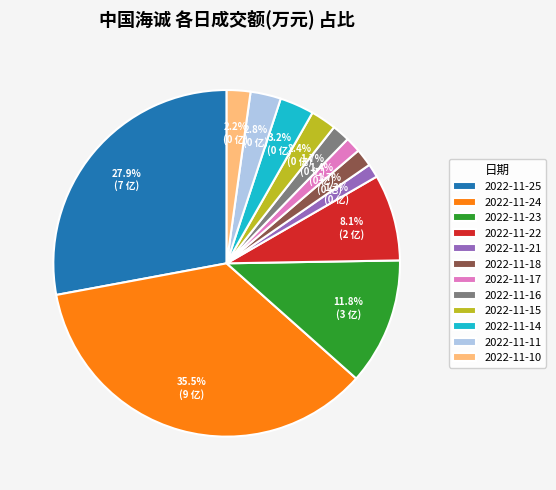

Approximately how many times larger is the value at 2022-11-25 compared to 2022-11-24?

0.8